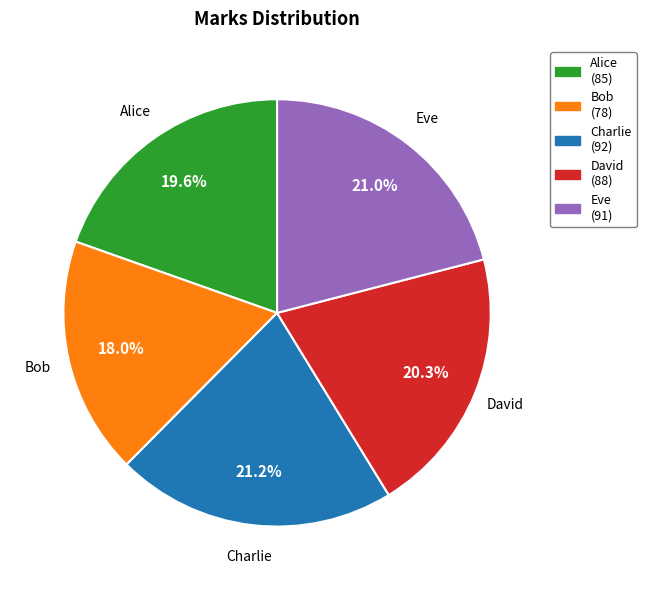

What is the total percentage of Eve and Alice?

40.6%